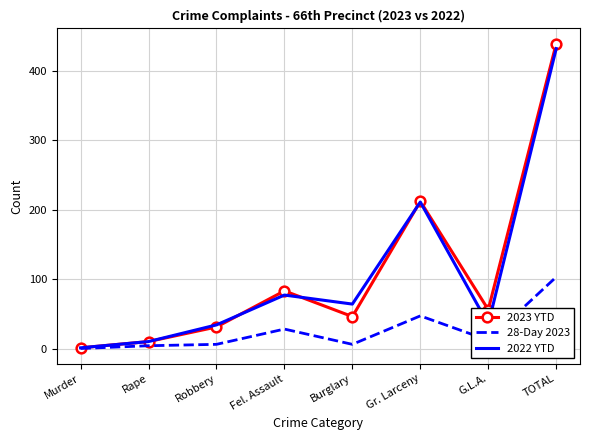

True or false: 2022 YTD has a value of 77 at Fel. Assault.

True